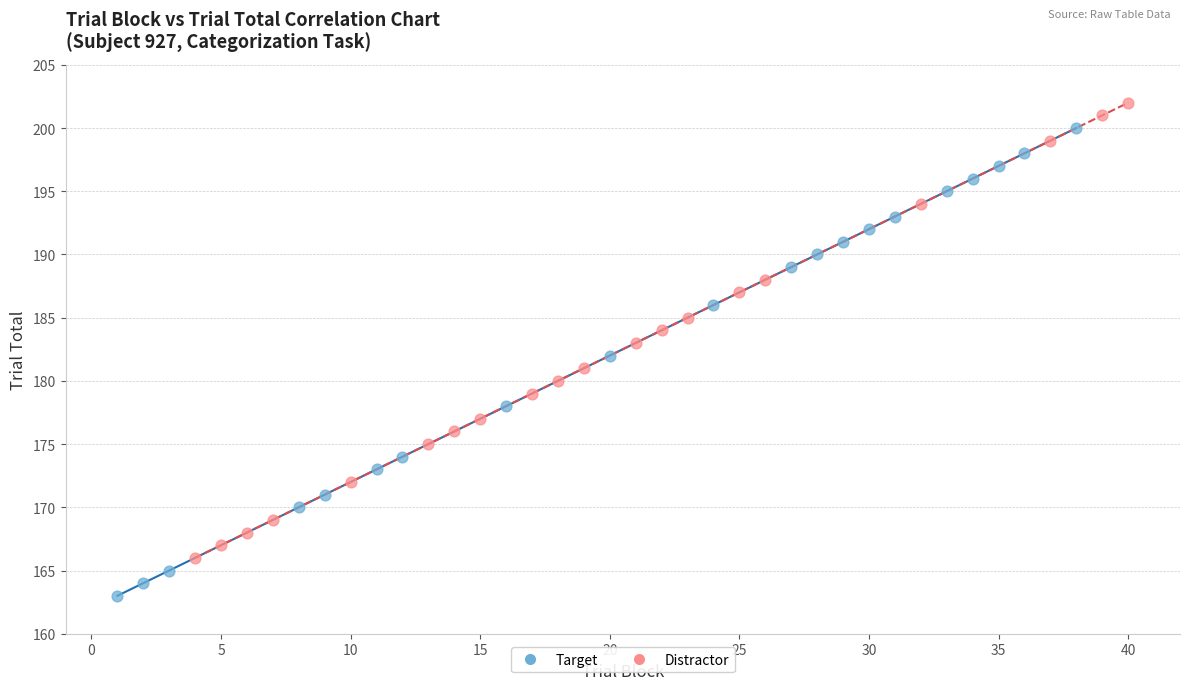

Which series reaches the minimum Y coordinate?

Target